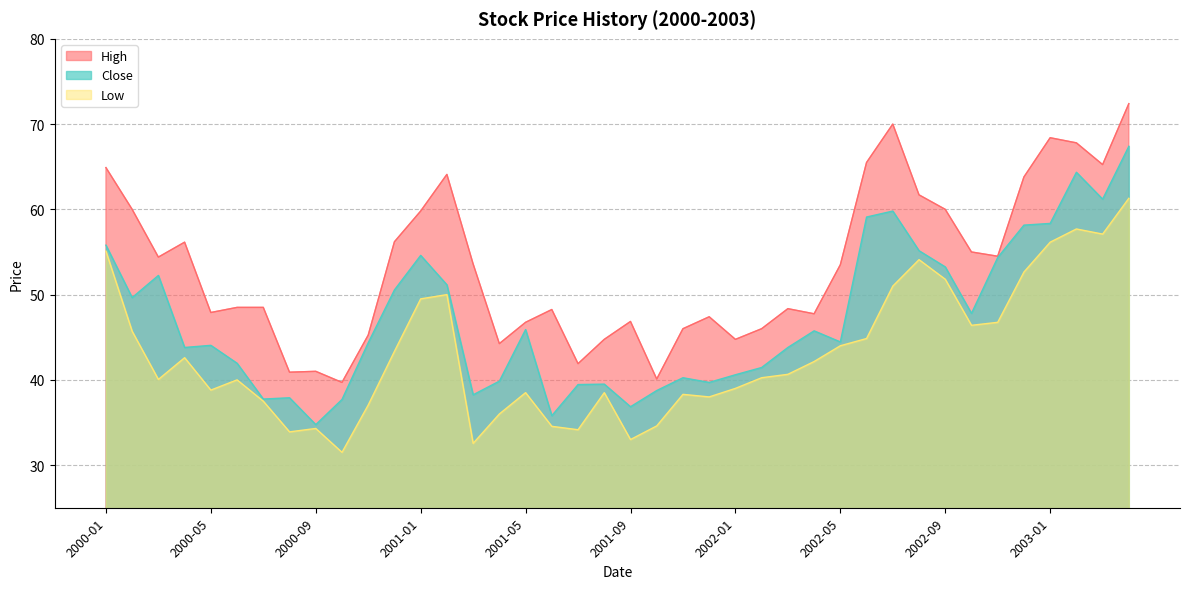

Rank the series at 2000-03 from highest to lowest value.

High, Close, Low